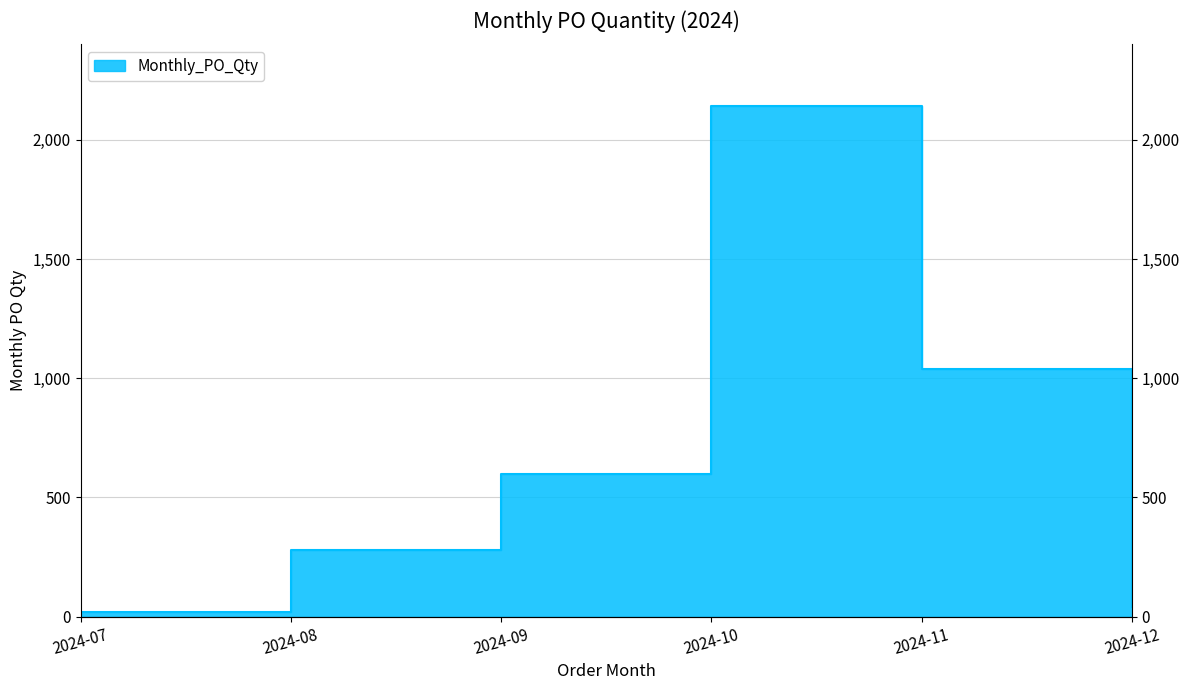

Where does the data first go above 600?

2024-10